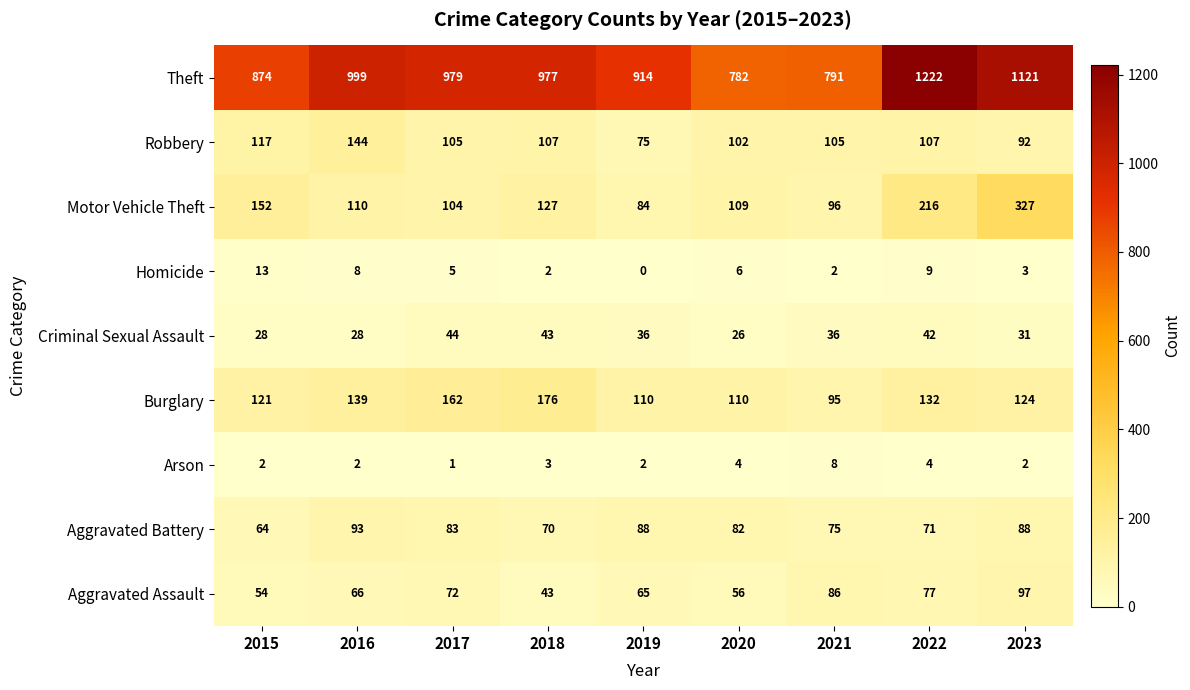

Is the value of Homicide at 2019 greater than the value of Aggravated Battery at 2023?

No